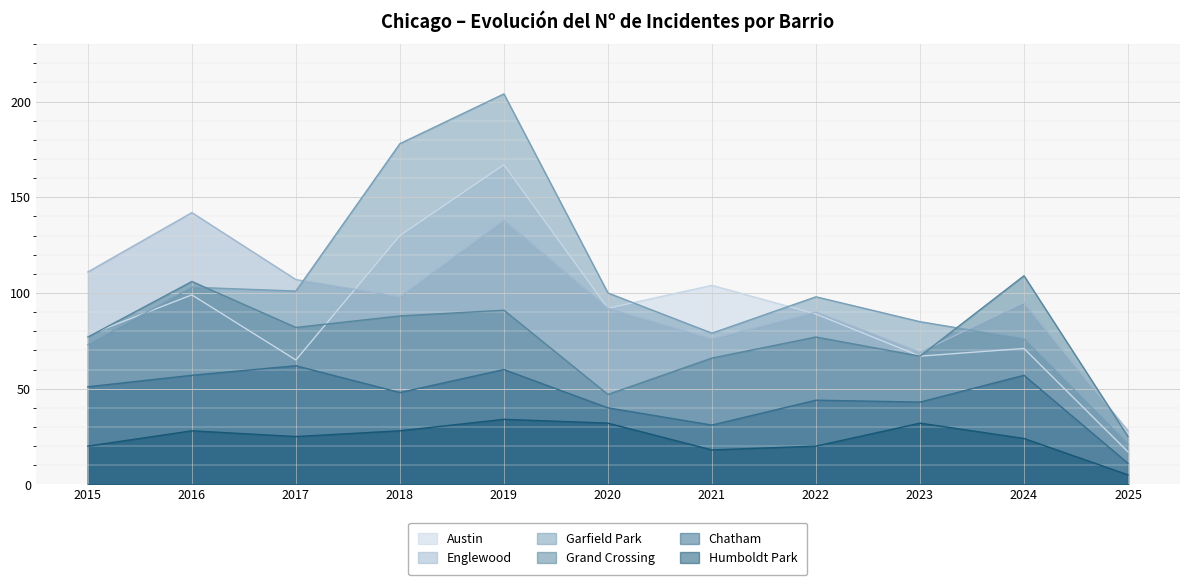

Reading left to right, transcribe all the data shown in this chart.

Austin: 78	99	65	130	167	92	104	89	67	71	17
Englewood: 111	142	107	98	138	92	76	90	69	95	28
Garfield Park: 73	103	101	178	204	100	79	98	85	76	21
Grand Crossing: 77	106	82	88	91	47	66	77	67	109	25
Chatham: 51	57	62	48	60	40	31	44	43	57	11
Humboldt Park: 20	28	25	28	34	32	18	20	32	24	5